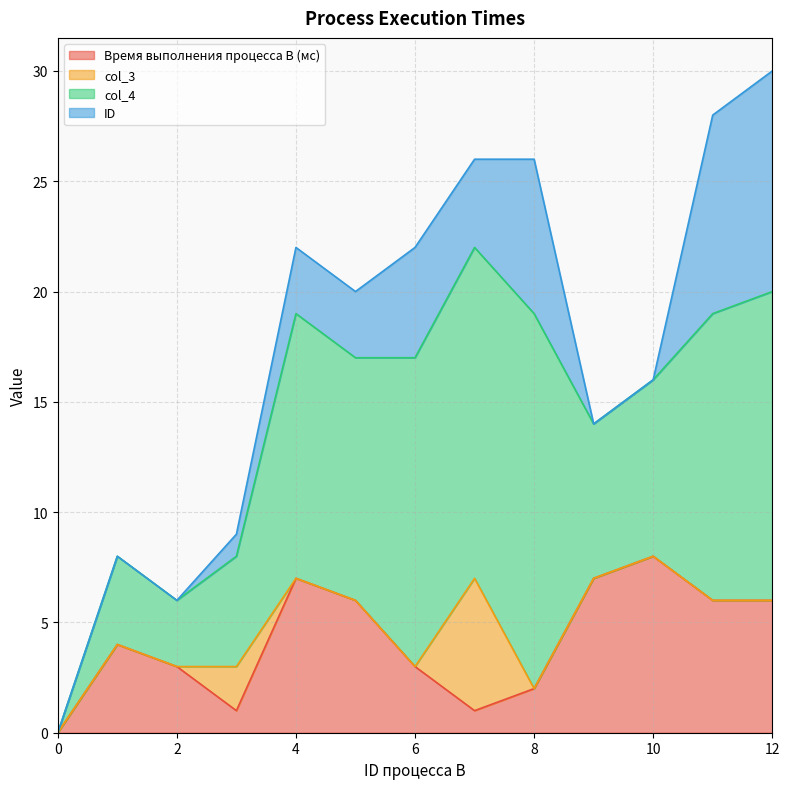

Is the value of Время выполнения процесса B (мс) at 4 greater than the value of col_3 at 12?

Yes